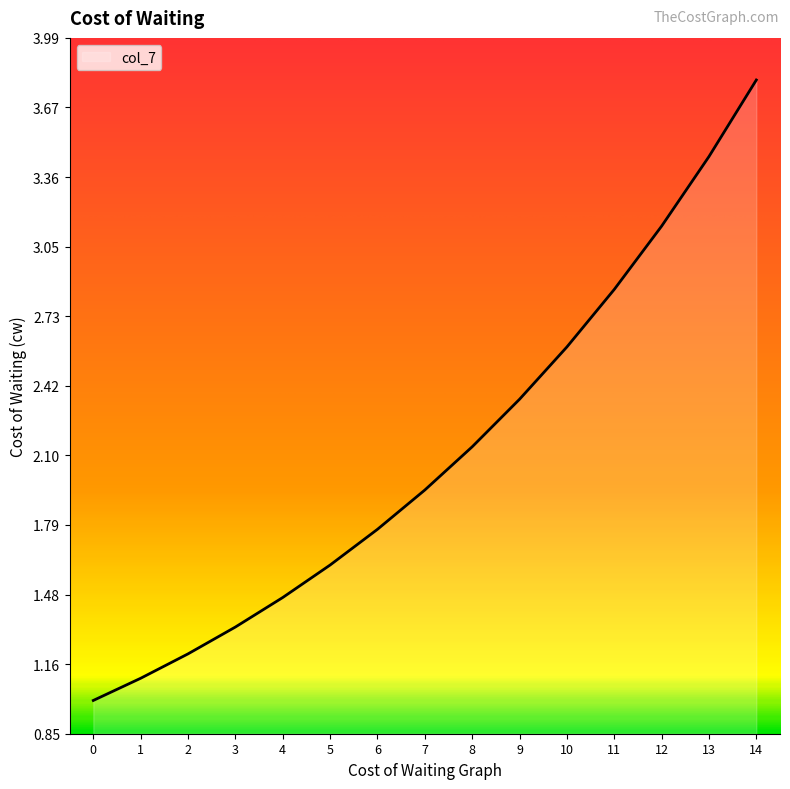

The value at 2 is 1.2. True or false?

True